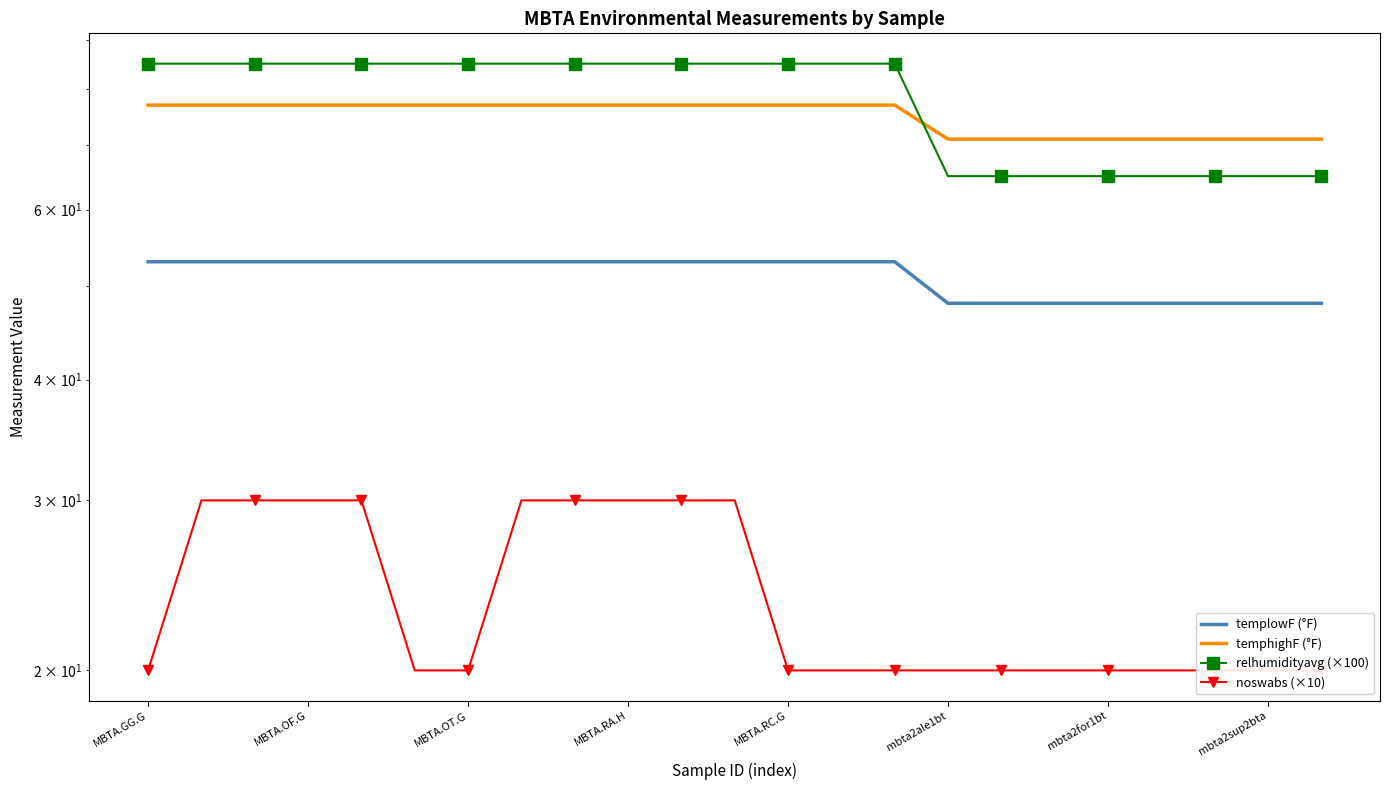

Reading left to right, transcribe all the data shown in this chart.

templowF (°F): 53	53	53	53	53	53	53	53	53	53	53	53	53	53	53	48	48	48	48	48	48	48	48
temphighF (°F): 77	77	77	77	77	77	77	77	77	77	77	77	77	77	77	71	71	71	71	71	71	71	71
relhumidityavg (×100): 85	85	85	85	85	85	85	85	85	85	85	85	85	85	85	65	65	65	65	65	65	65	65
noswabs (×10): 20	30	30	30	30	20	20	30	30	30	30	30	20	20	20	20	20	20	20	20	20	20	20